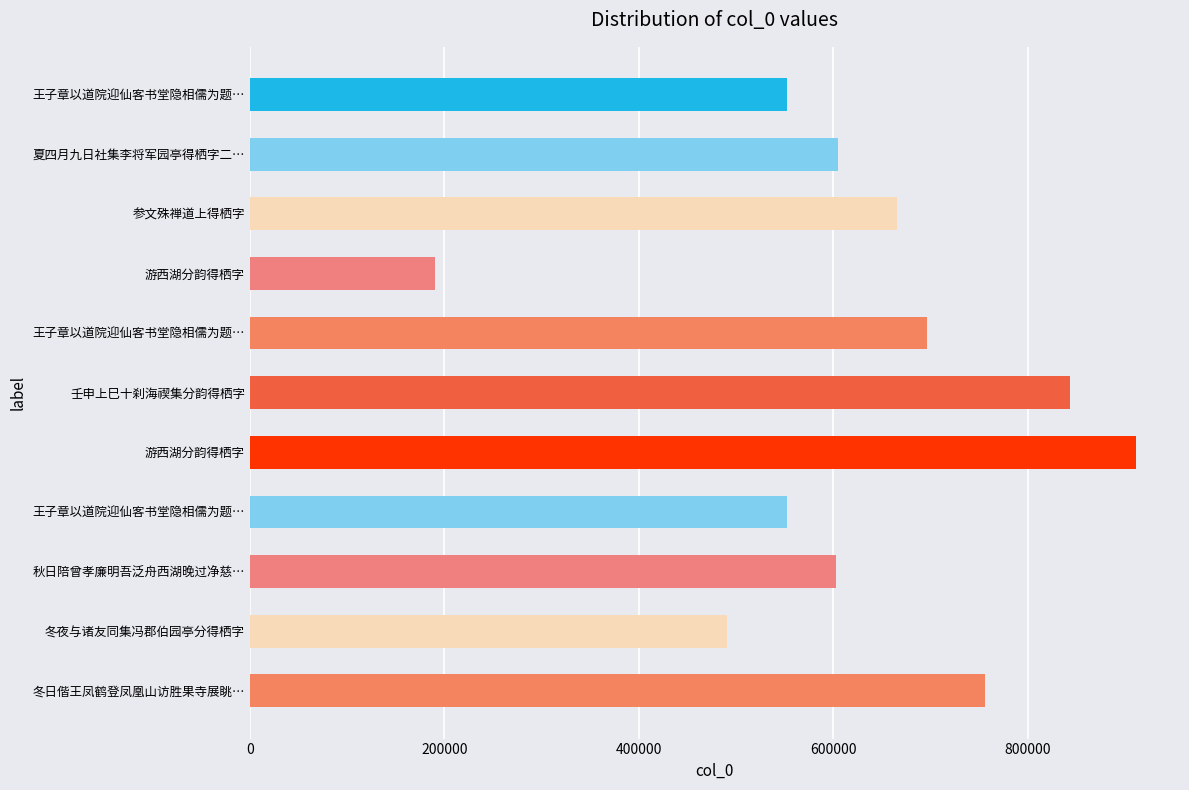

Are the bars horizontal?

Yes